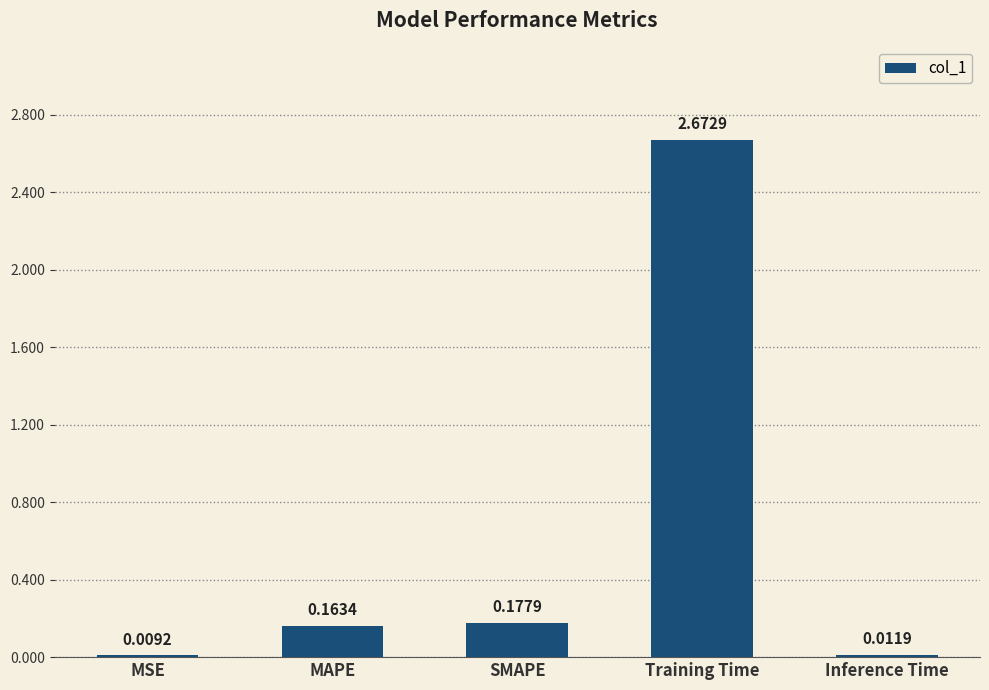

Where is the data nearest to the value 1?

SMAPE